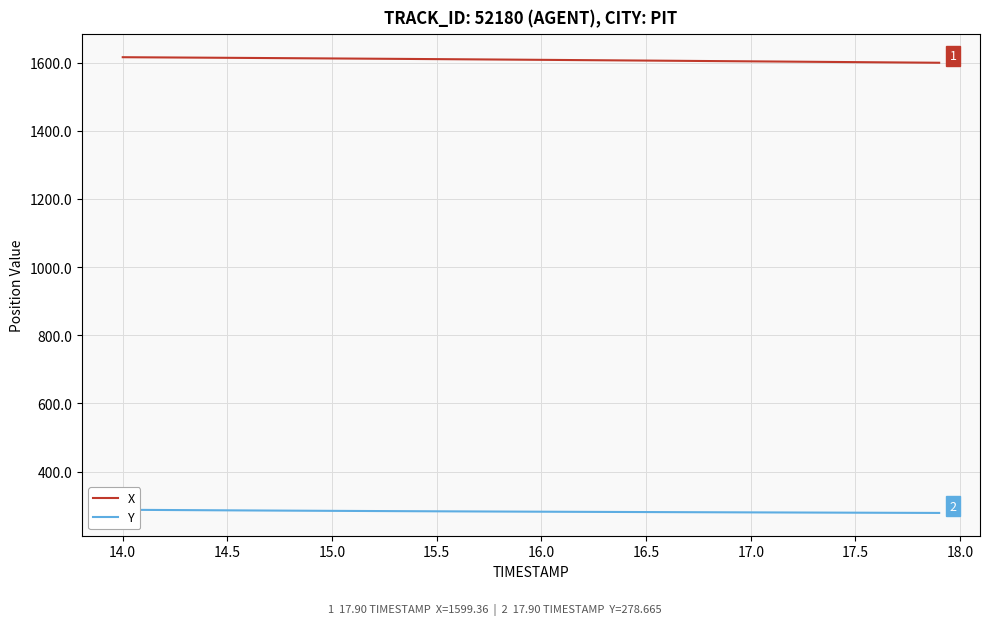

What is the highest value of the X series?

1615.6